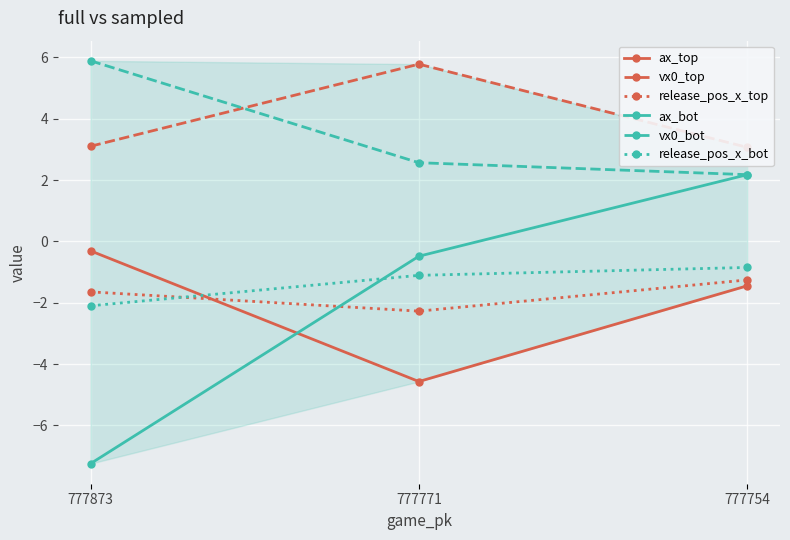

How many lines are shown in the chart?

6